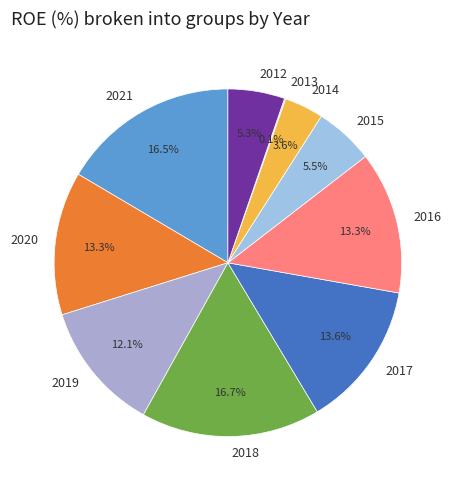

Does 2019 account for over 50% of the chart?

No